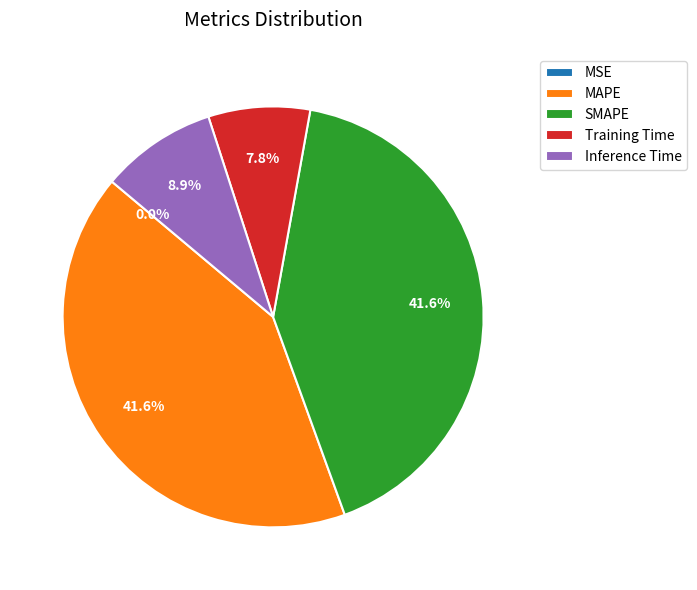

What portion of the pie excludes Training Time?

92.2%